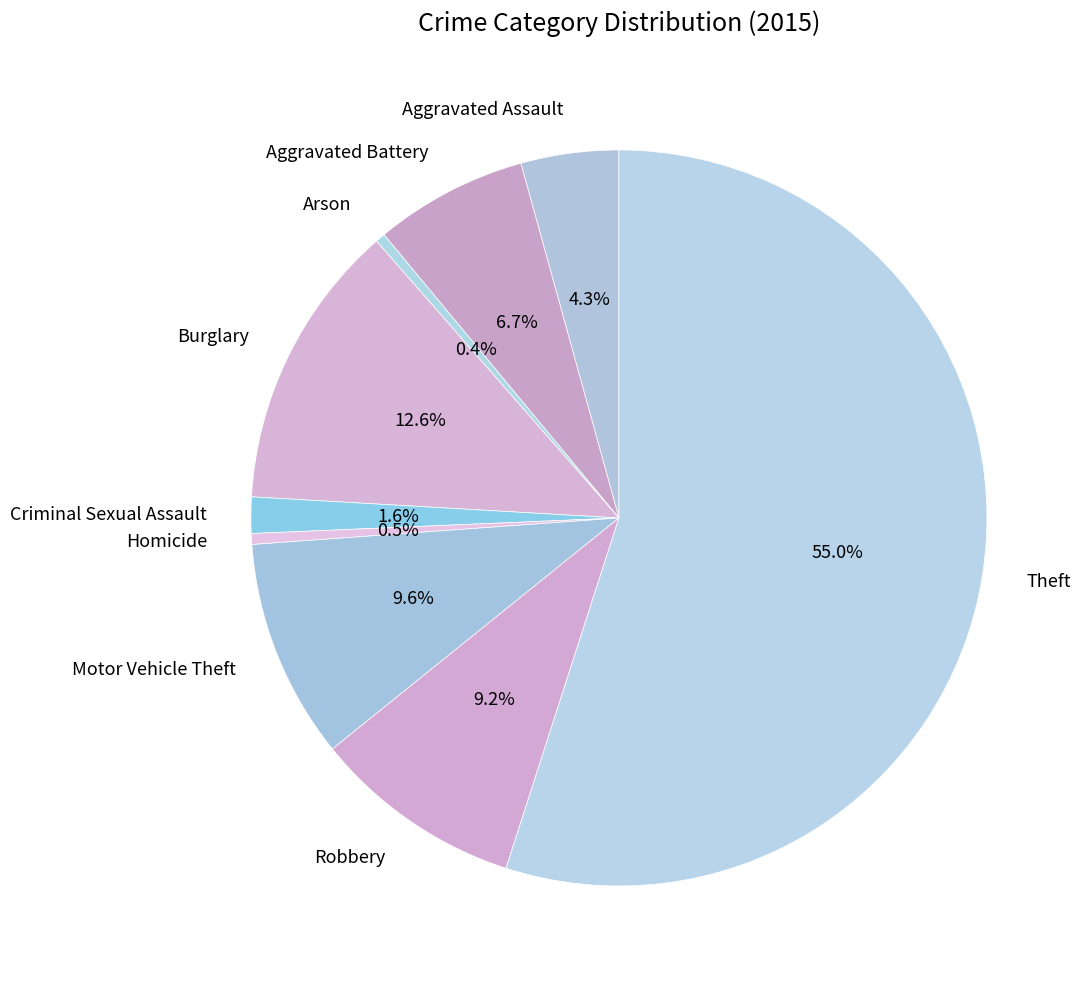

Is it true that Arson is 0% of the pie?

True